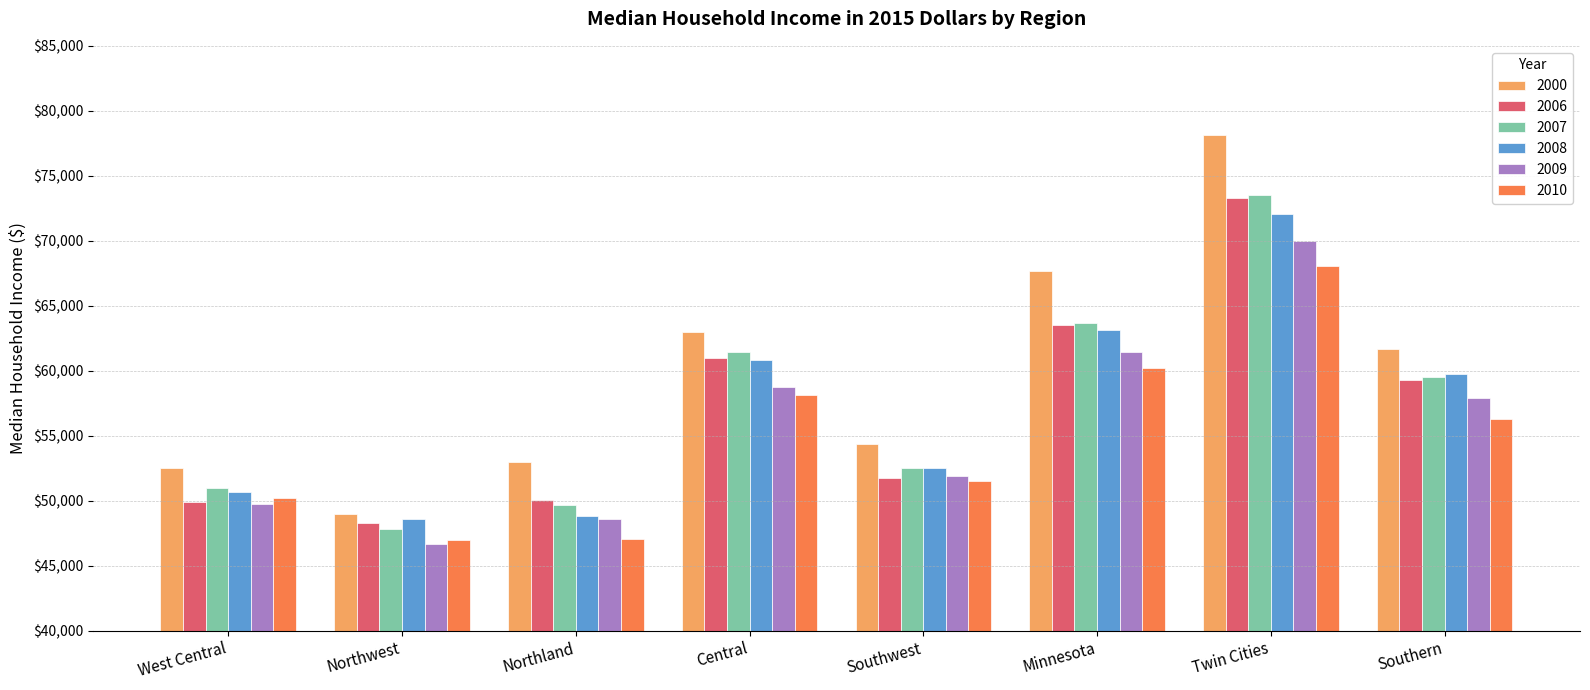

What is the label of the 7th bar from the right?

Northwest